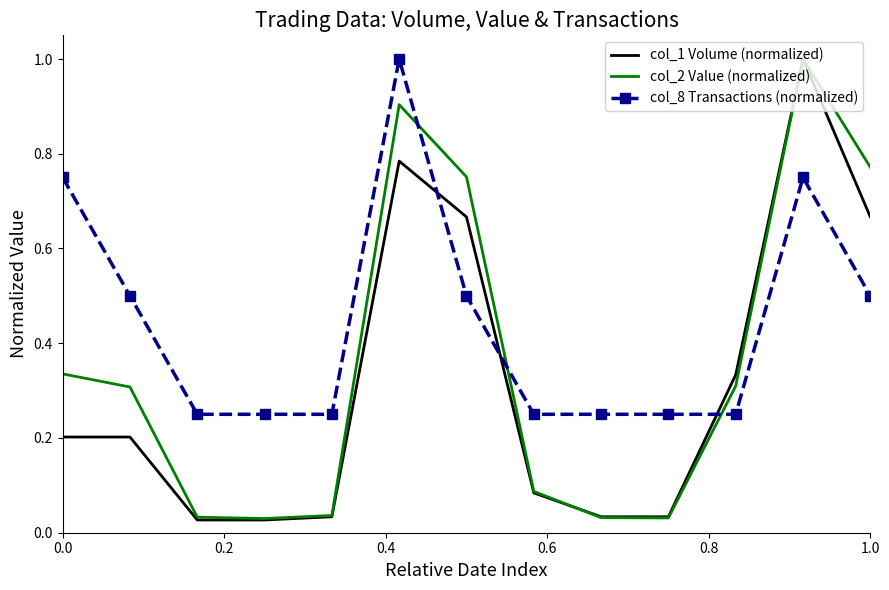

What are all the series names shown in the legend?

col_1 Volume (normalized), col_2 Value (normalized), col_8 Transactions (normalized)